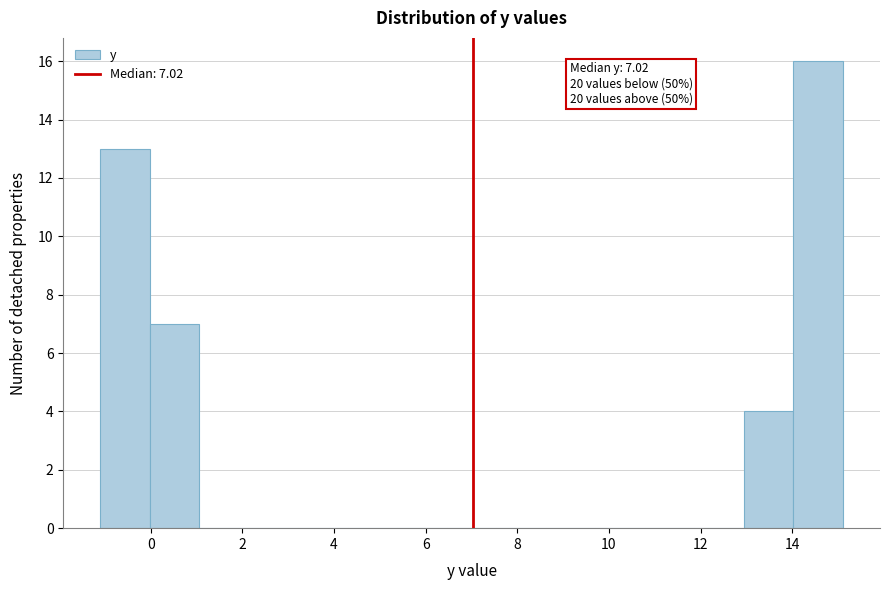

Over which range of the x-axis is the bar tallest?

14.0 to 15.2